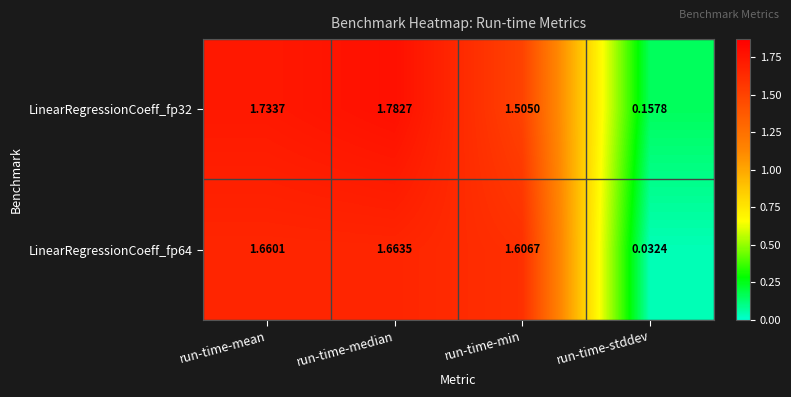

Where does the LinearRegressionCoeff_fp32 series first go above 1?

run-time-mean